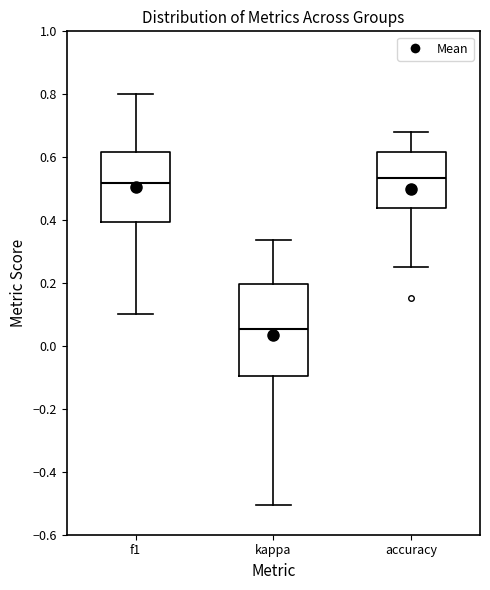

Where is the upper edge of the box for f1 on the y-axis? The values are not printed on the chart, so give them approximately, as read against the axis.

0.62